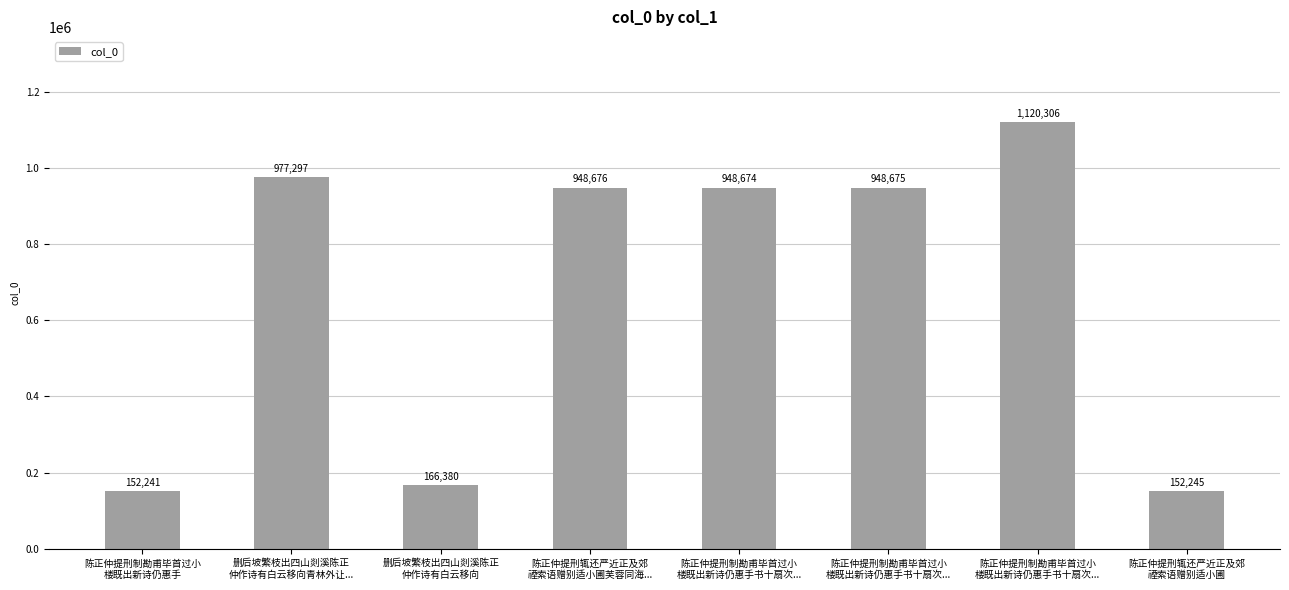

Reading right to left, extract all data points from this chart.

152245	1120306	948675	948674	948676	166380	977297	152241